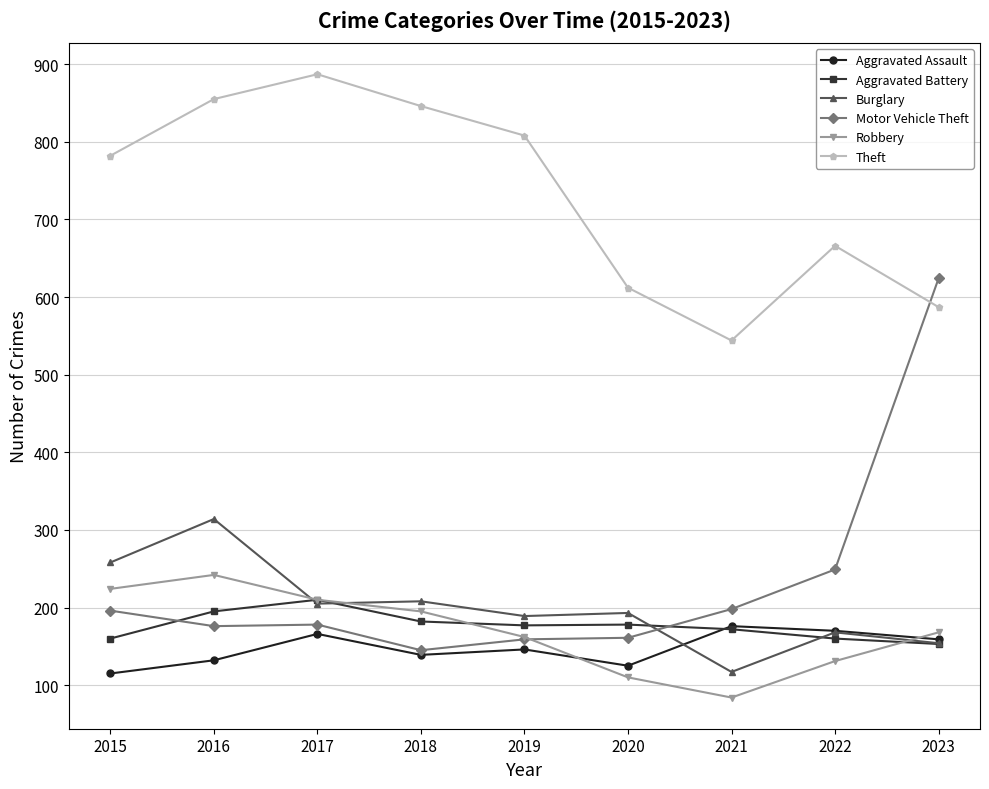

True or false: Aggravated Assault and Theft intersect in this chart.

False